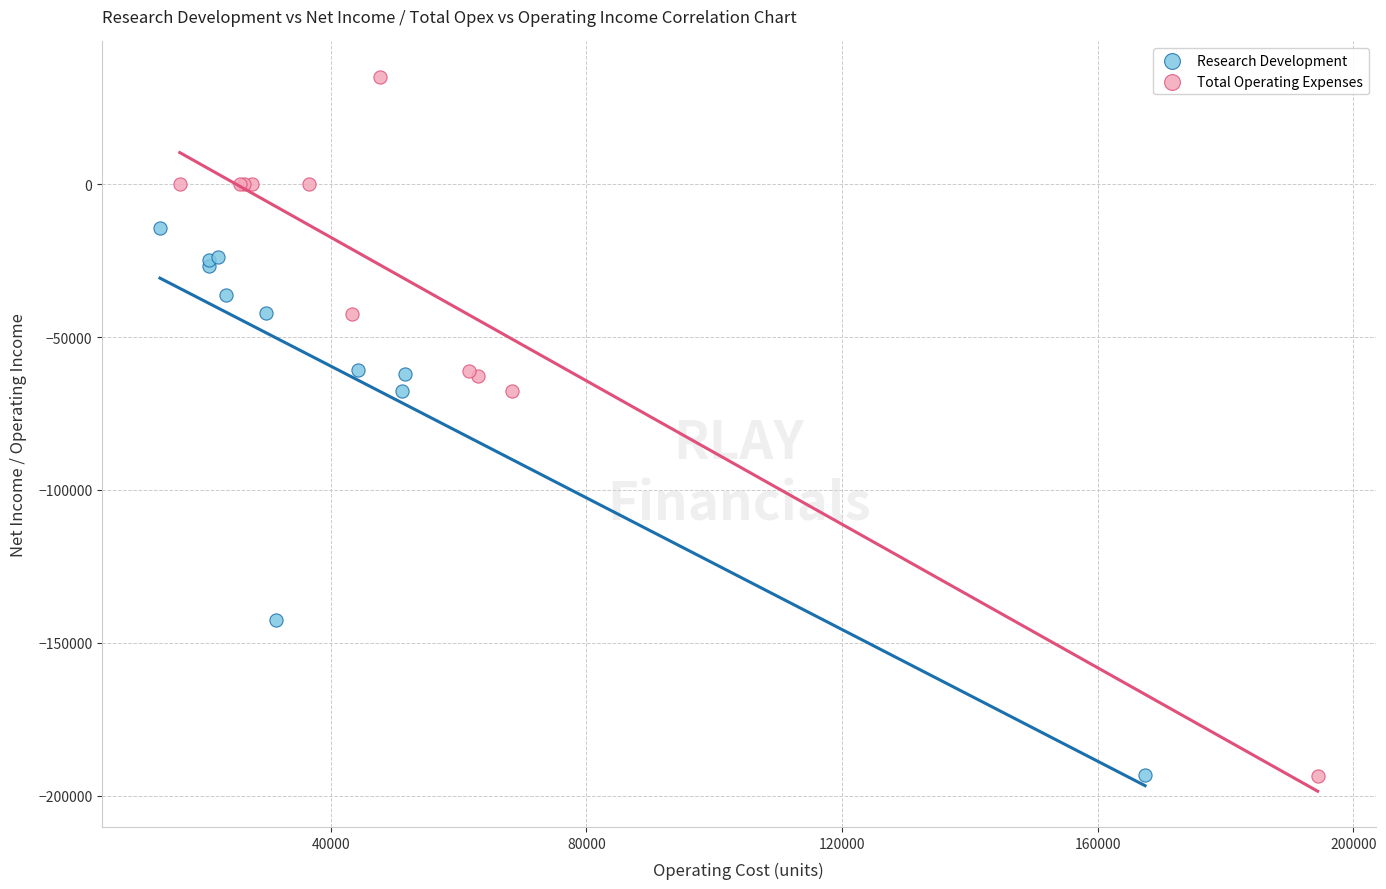

Which series has the largest Y range (max minus min)?

Total Operating Expenses